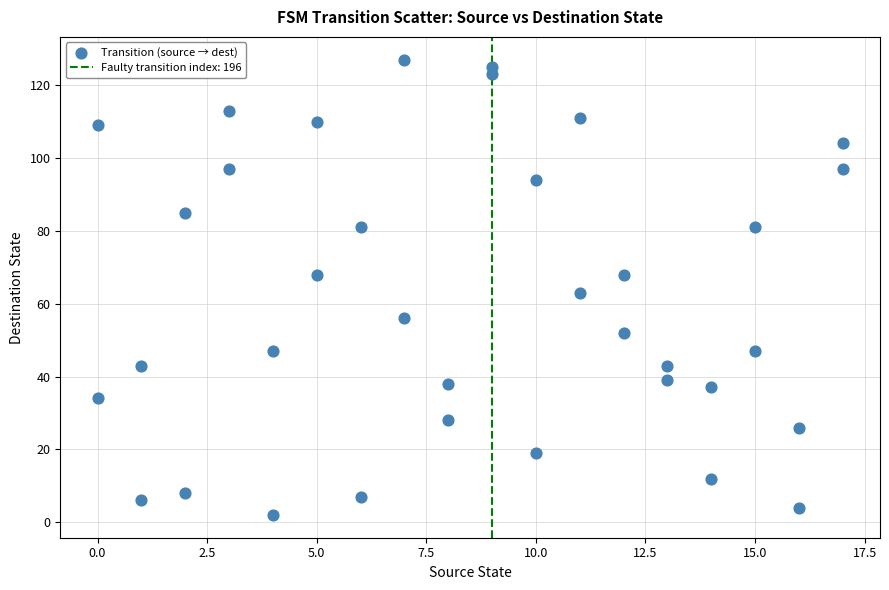

What is the range of X values (max minus min)?

17